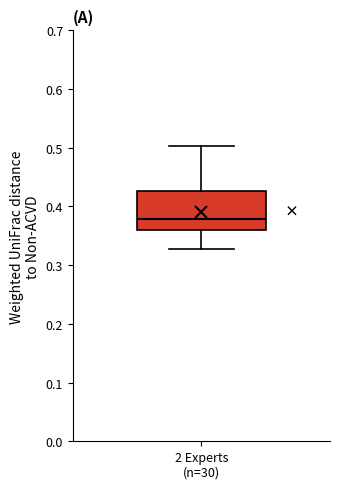

Where is the upper edge of the box for 2 Experts (n=30) on the y-axis? The values are not printed on the chart, so give them approximately, as read against the axis.

0.43